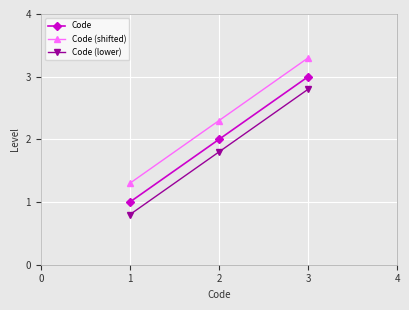

What is the difference between the highest and lowest values at 2?

0.5